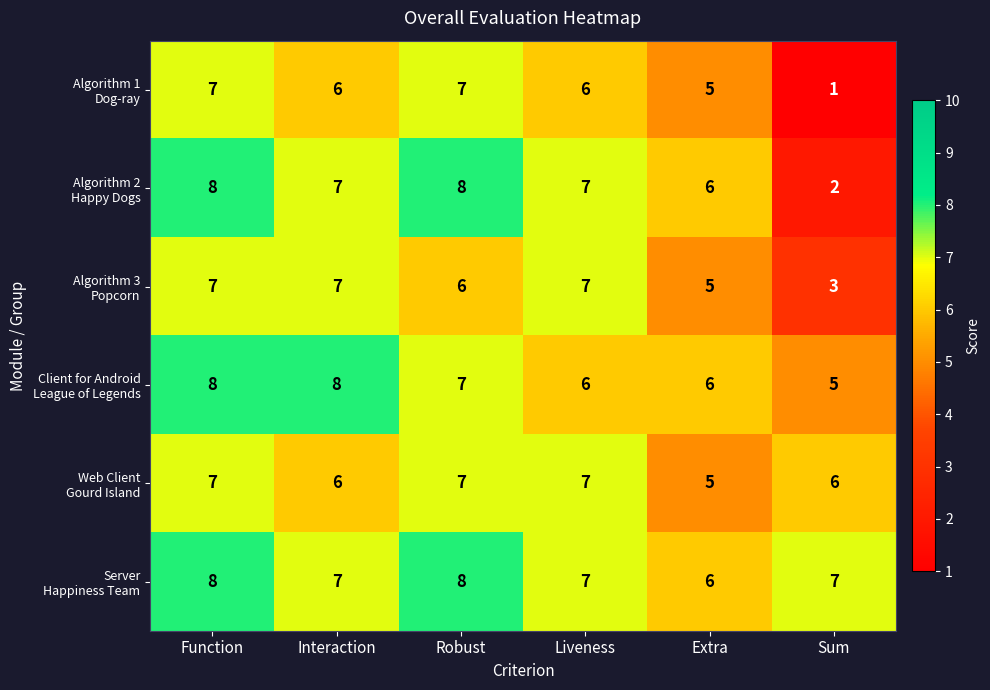

At which category is the sum across all series the highest?

Function